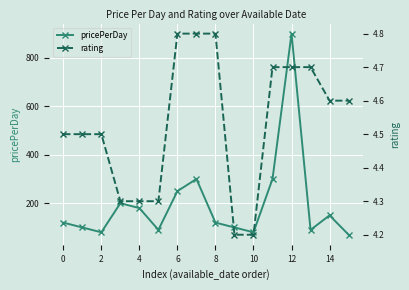

What is the lowest value of the pricePerDay series?

70